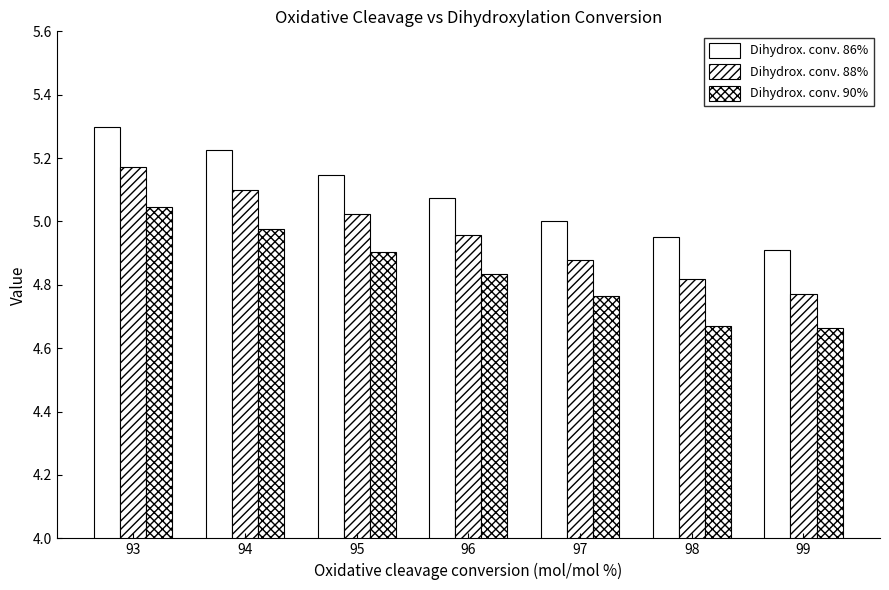

How many data points does each series have?

7